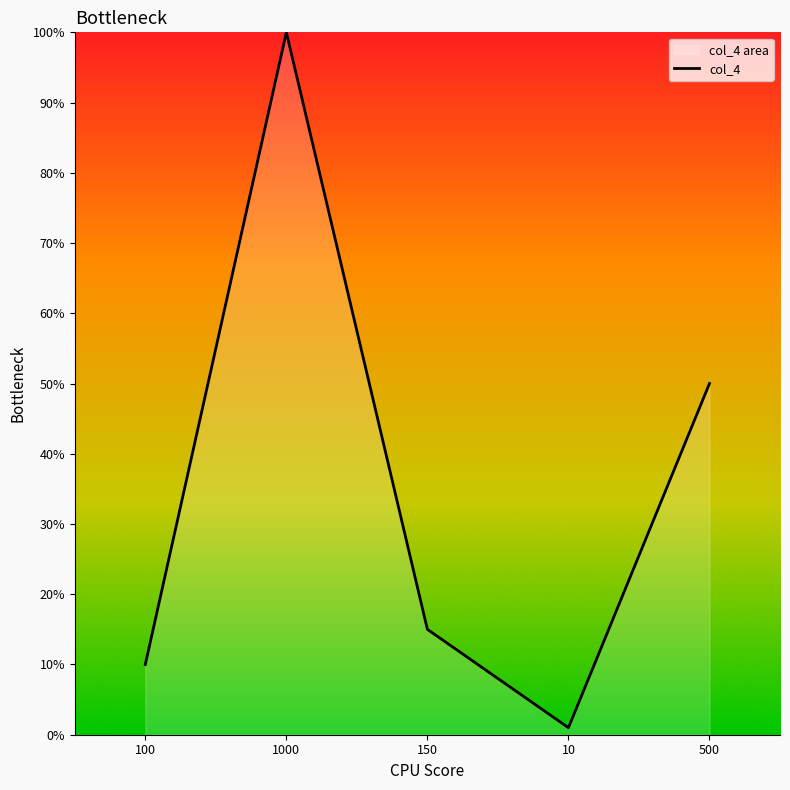

The value at 1000 is 100. True or false?

True